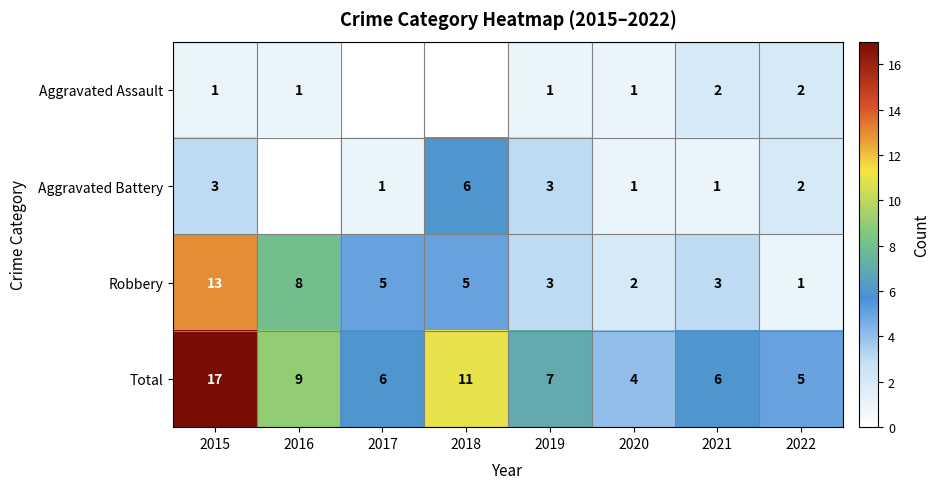

Where does the Total series first go above 7?

2015